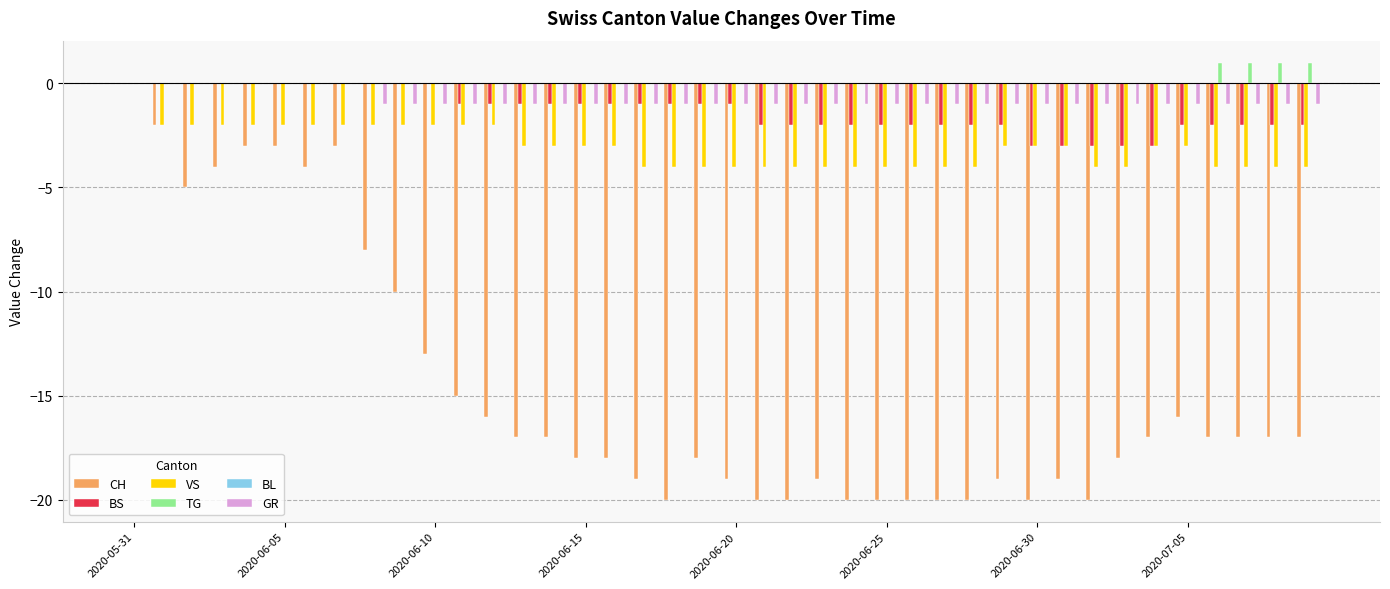

What is the sum of all GR values?

-32